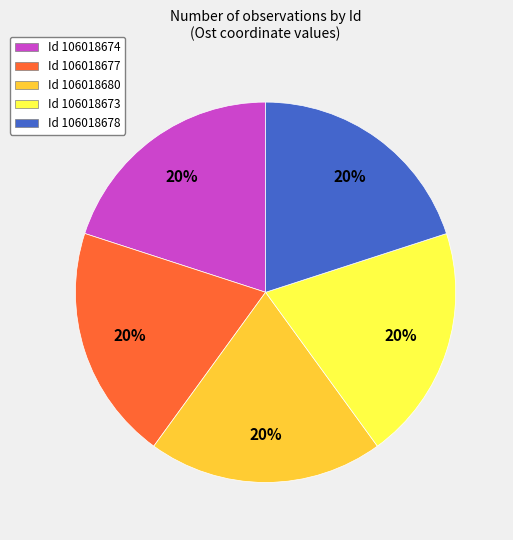

What percentage is the Id 106018674 slice, to the nearest percent?

20%